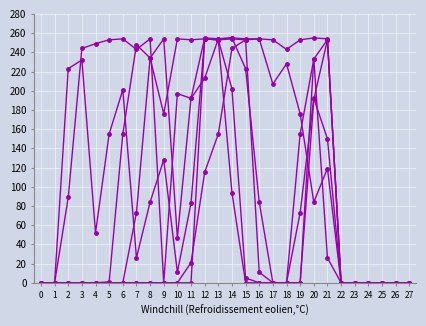

How many categories are shown in the chart?

28